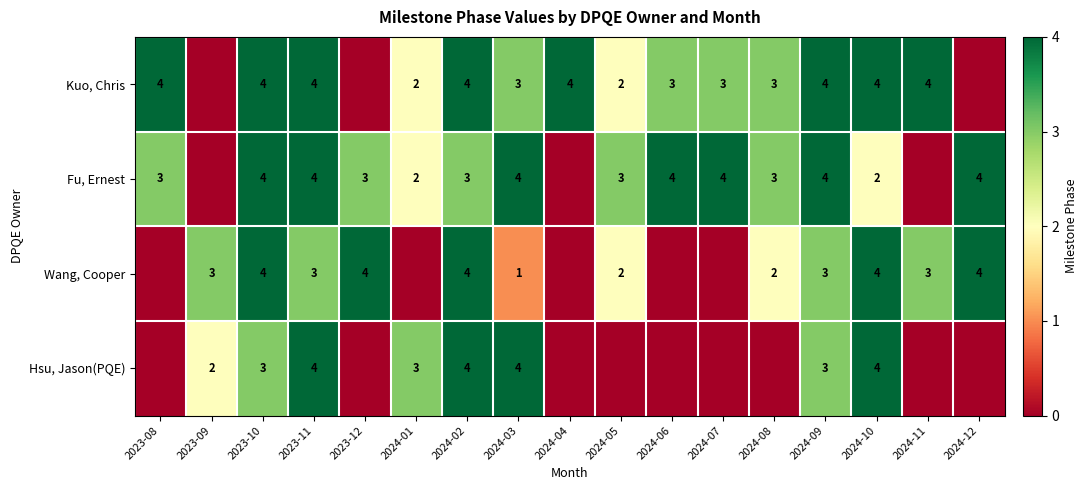

At how many categories does at least one series exceed 2?

17